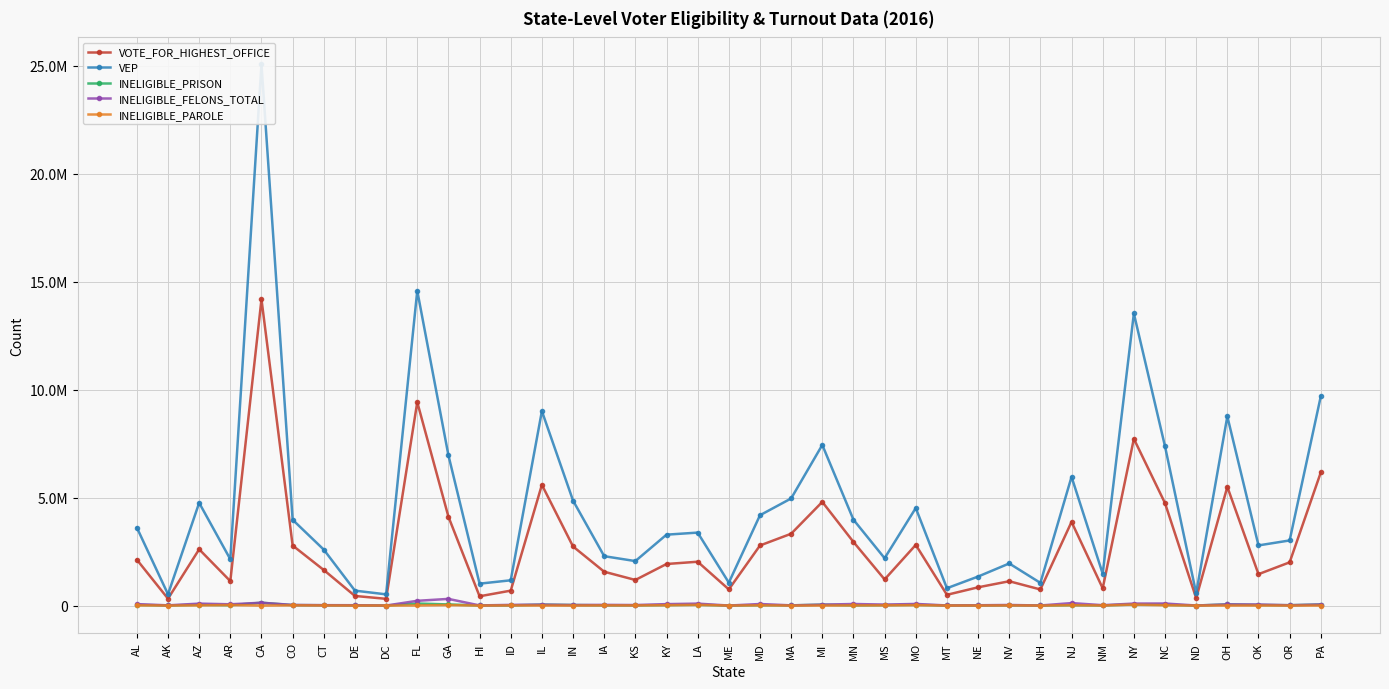

What is the difference between the maximum and second lowest values in the VOTE_FOR_HIGHEST_OFFICE series?

13862987